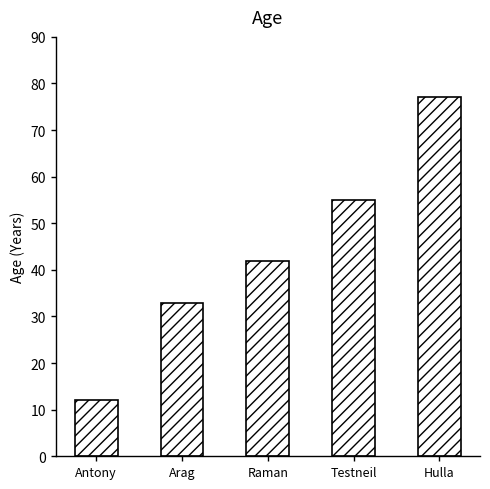

How many categories are shown in the chart?

5